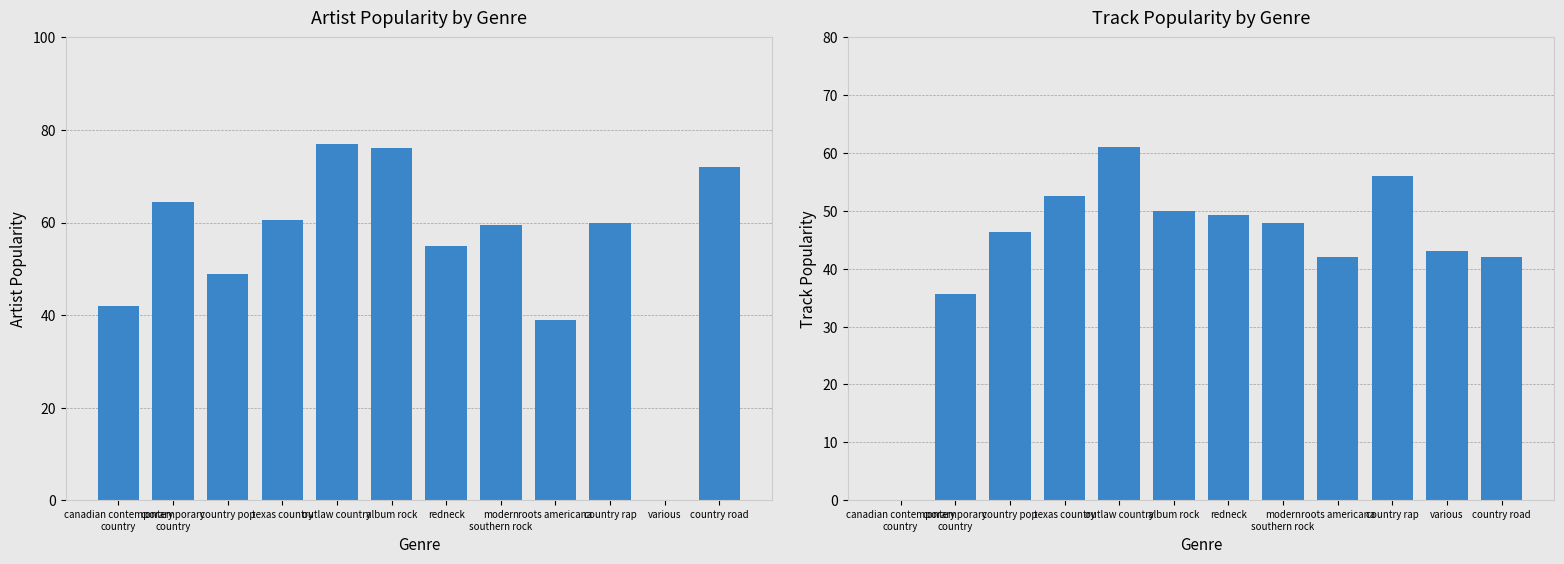

How many bars are there in each group?

2